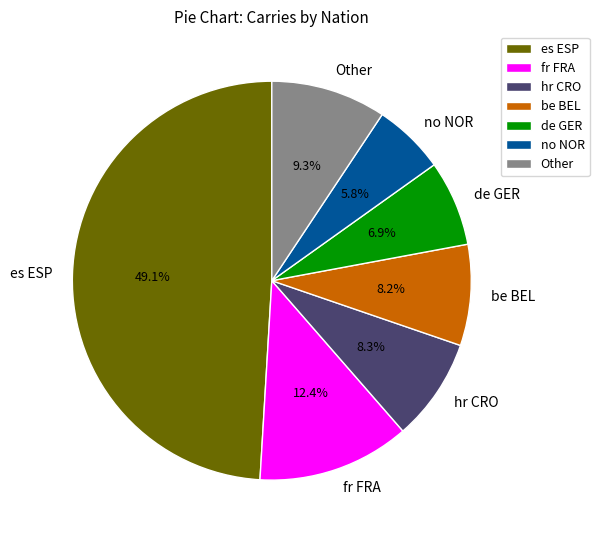

Which slice is the smallest?

no NOR